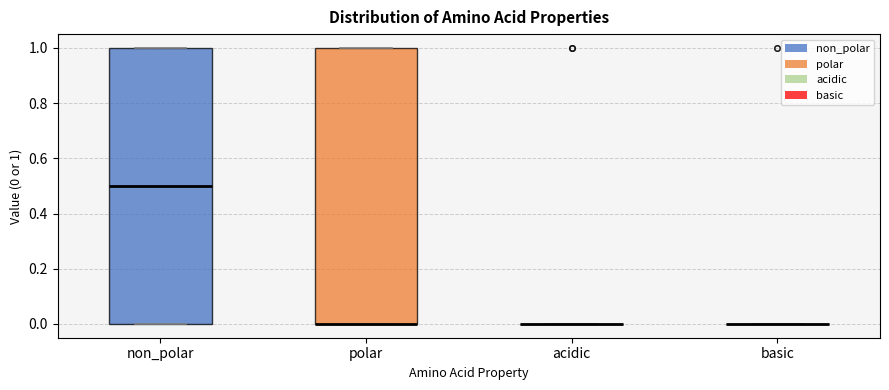

Reading left to right, transcribe this box plot: for each box, give where its median line is, the range the box spans, and where its two whiskers end, as read against the y-axis. The values are not printed on the chart, so give them approximately, as read against the axis.

non_polar: median 0.5, box 0.0 to 1.0, whiskers 0.0 to 1.0
polar: median 0.0 (drawn on the box's lower edge), box 0.0 to 1.0, whiskers 0.0 to 1.0
acidic: box collapsed to a line at 0.0, whiskers 0.0 to 0.0
basic: box collapsed to a line at 0.0, whiskers 0.0 to 0.0